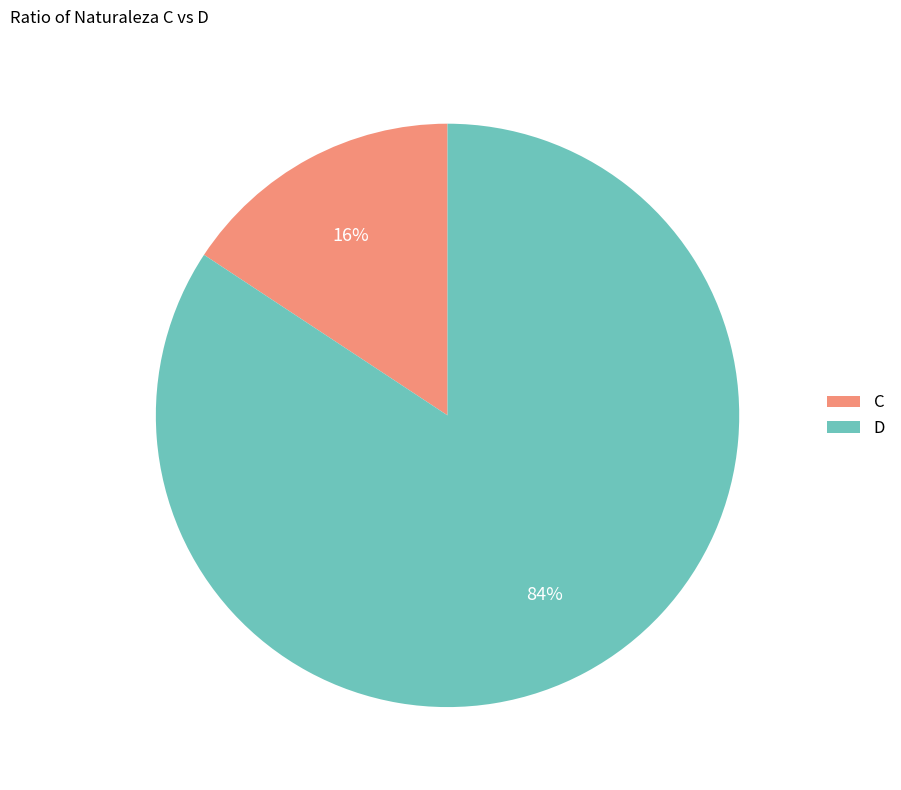

To the nearest percent, what is the combined percentage of D and C?

100%